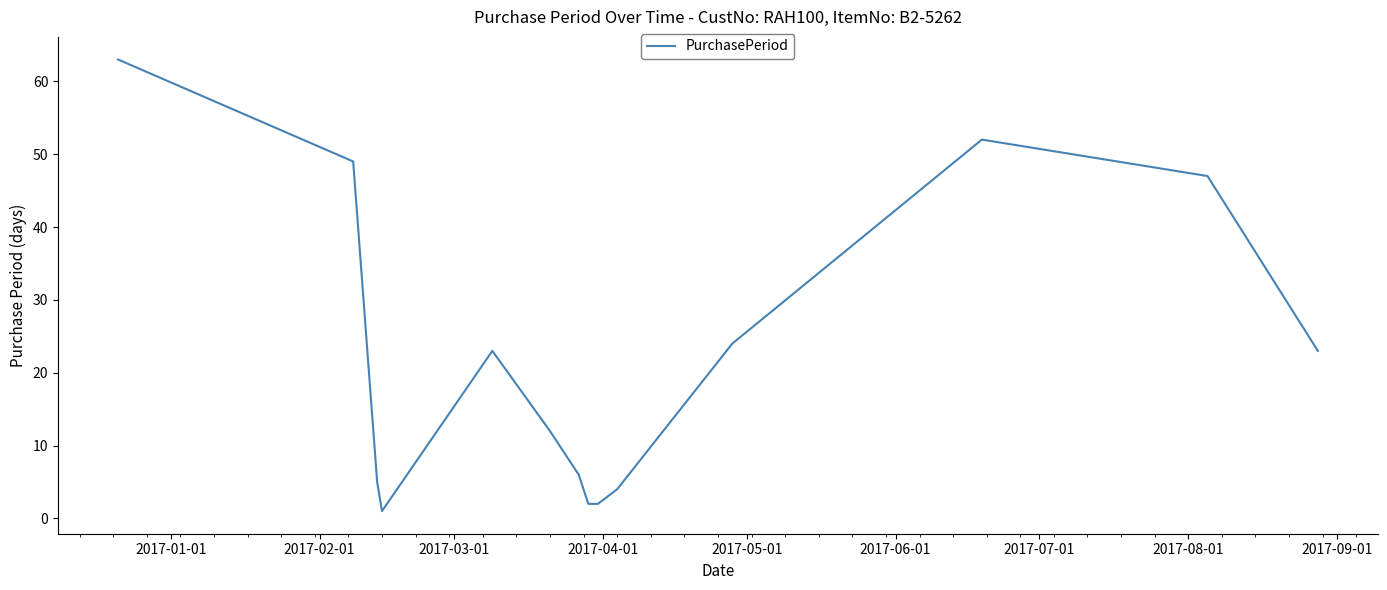

What is the difference between the maximum and minimum values?

62